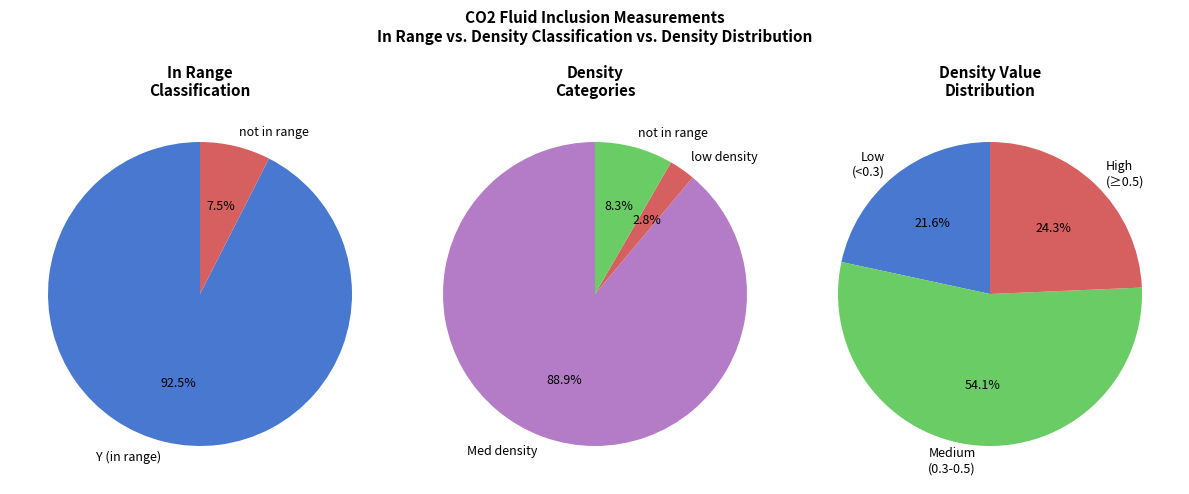

Does Y represent more than half of the total?

Yes